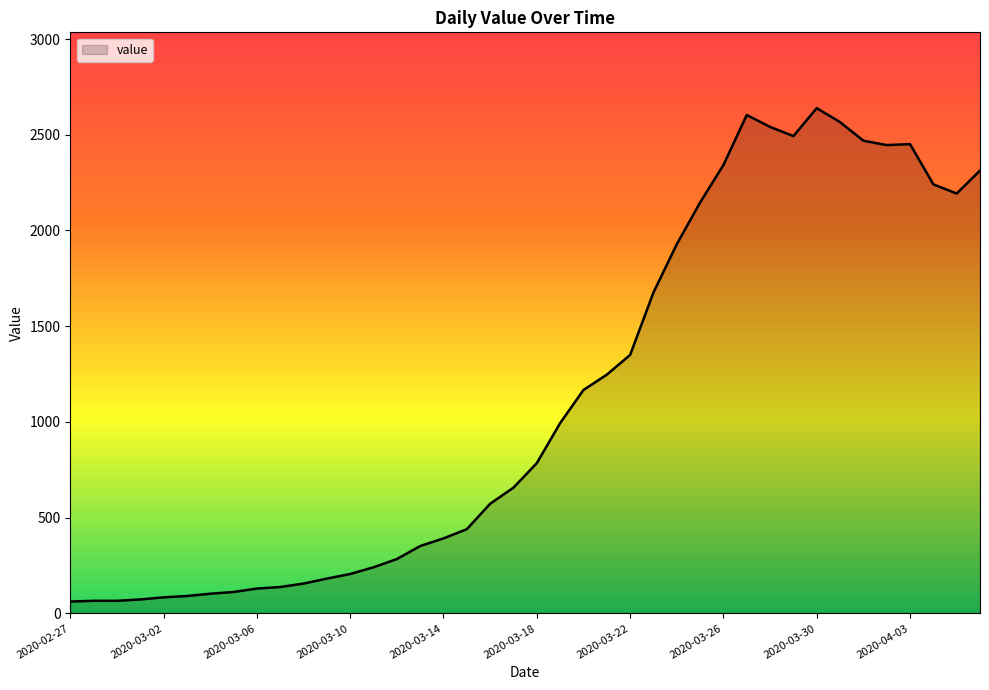

What is the minimum value shown in the chart?

62